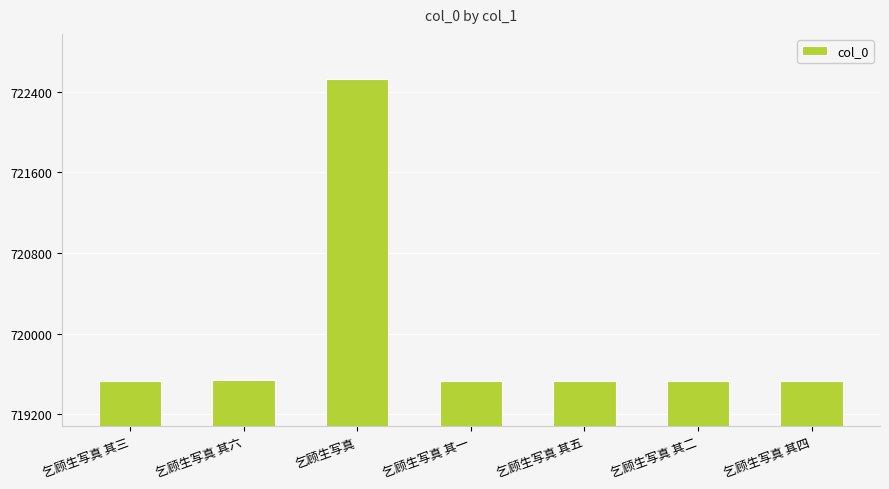

Is it true that the value at 乞顾生写真 其五 is 382696?

False